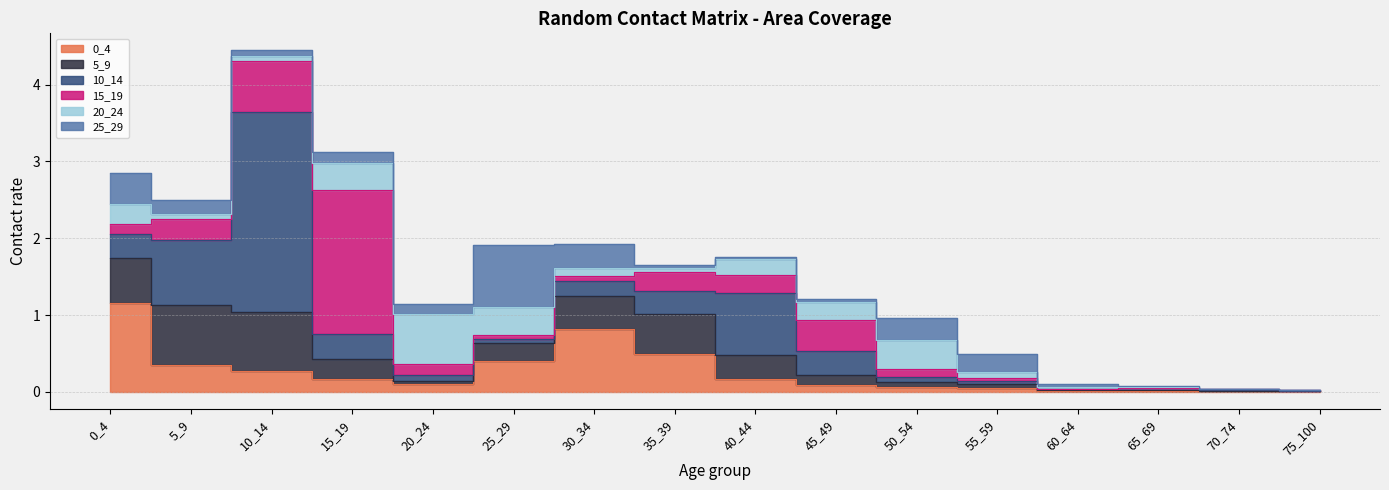

What are all the series names shown in the legend?

0_4, 5_9, 10_14, 15_19, 20_24, 25_29